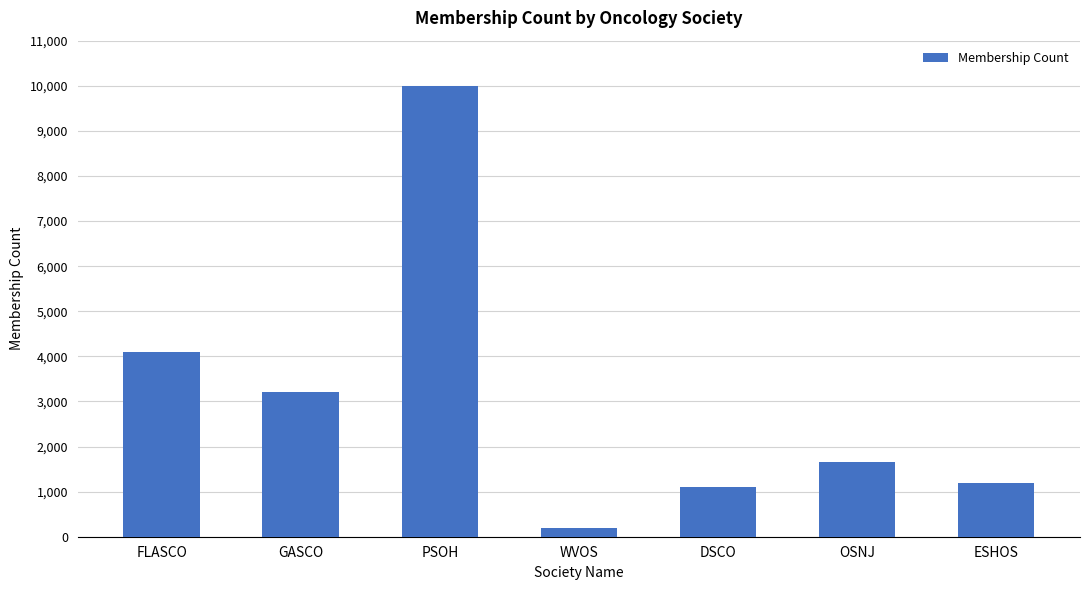

Reading left to right, transcribe all the data shown in this chart.

4100	3200	10000	187	1104	1649	1200